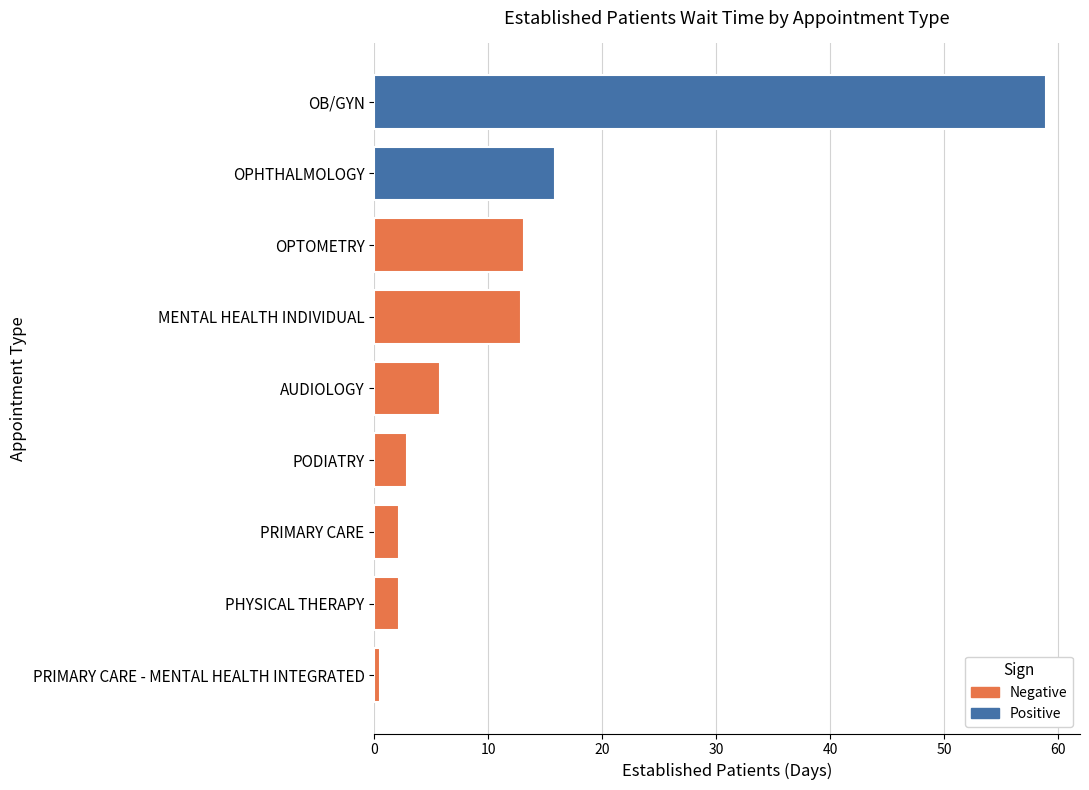

How many data points does each series have?

9